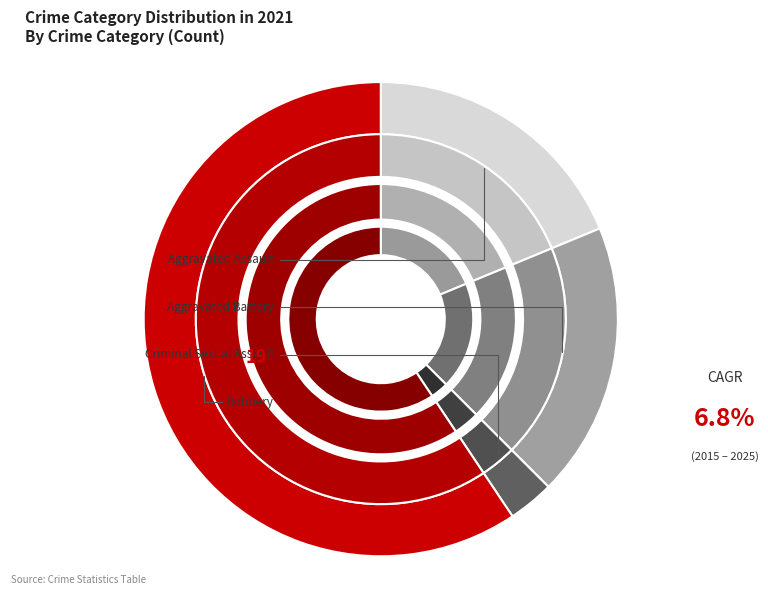

Between Aggravated Battery and Aggravated Assault, which is larger?

Aggravated Battery